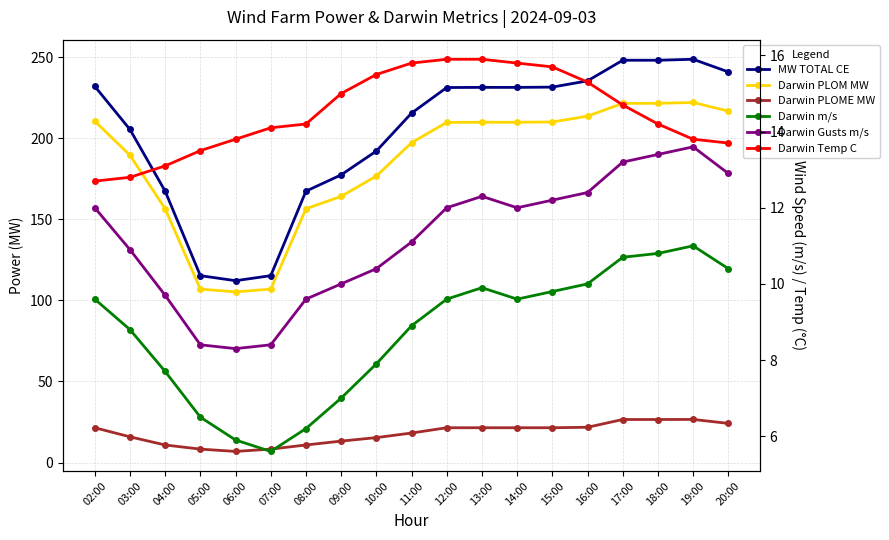

True or false: Darwin PLOM MW has a value of 154.7 at 17:00.

False